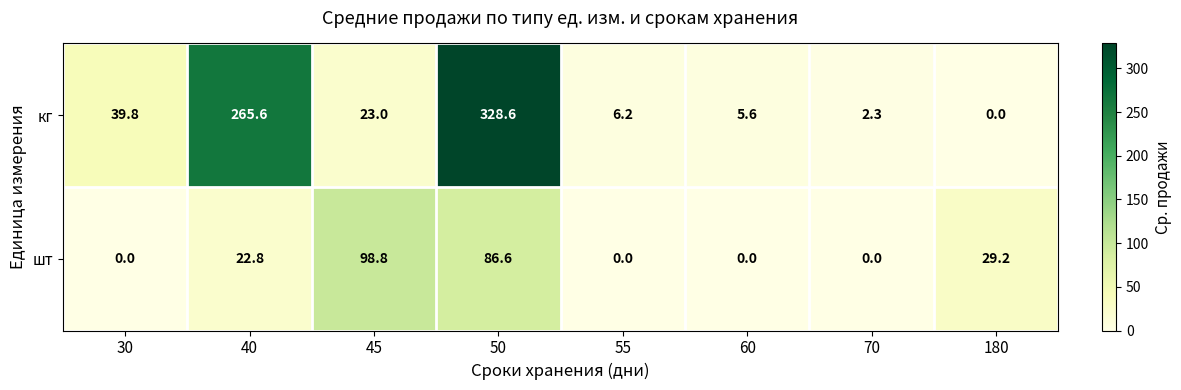

Reading right to left, what are all the values shown in this chart?

кг: 180=0.0	70=2.3	60=5.6	55=6.2	50=328.6	45=23.0	40=265.6	30=39.8
шт: 180=29.2	70=0.0	60=0.0	55=0.0	50=86.6	45=98.8	40=22.8	30=0.0